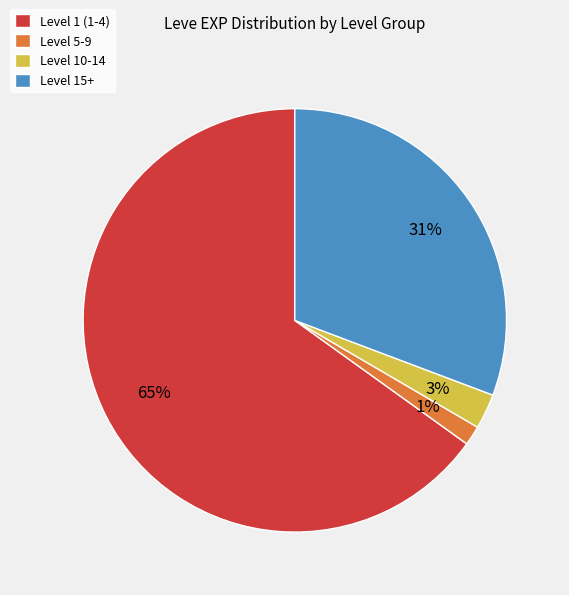

True or false: Level 10-14 accounts for 3% of the total.

True